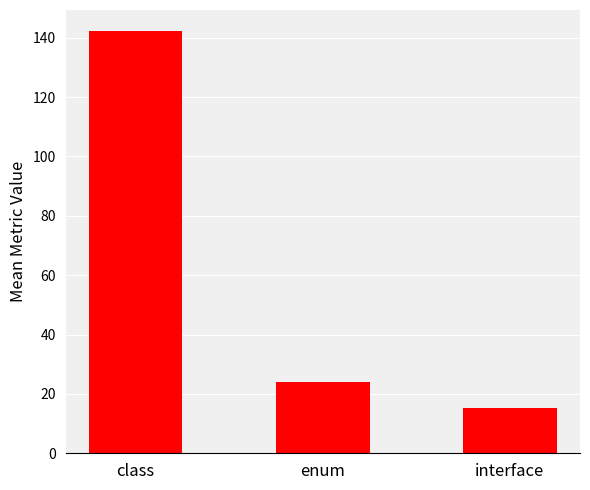

List the labels in order of value, smallest first.

interface, enum, class